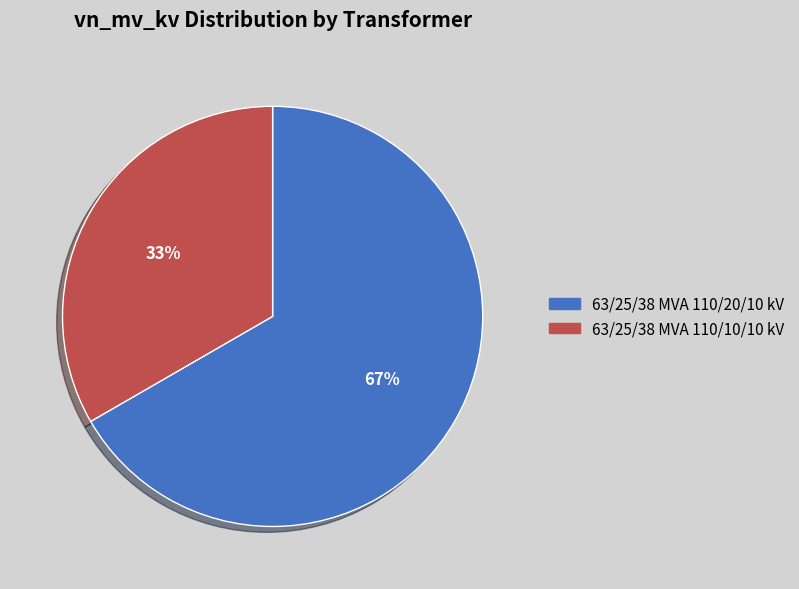

To the nearest percent, what portion does 63/25/38 MVA 110/20/10 kV represent?

67%